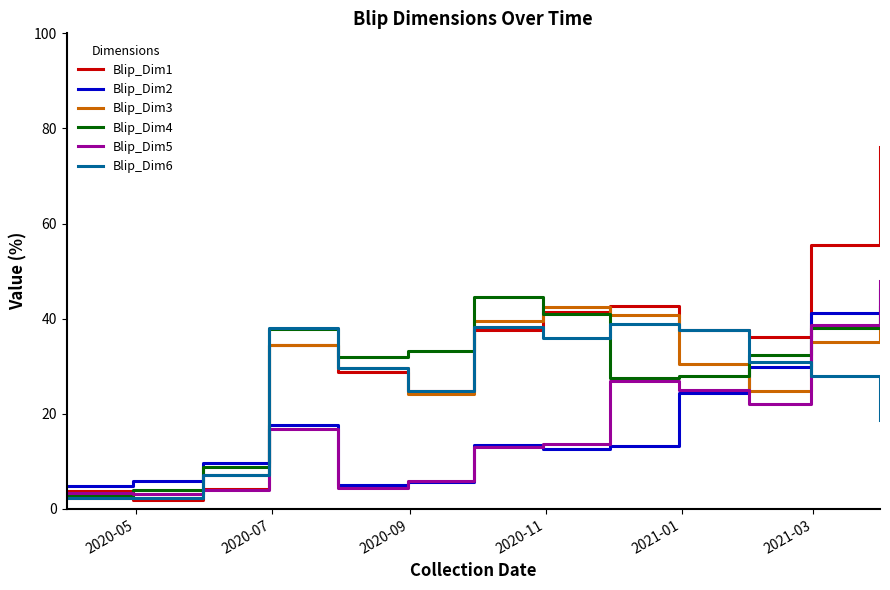

Rank the series by their maximum value, from lowest to highest.

Blip_Dim6, Blip_Dim3, Blip_Dim4, Blip_Dim2, Blip_Dim5, Blip_Dim1